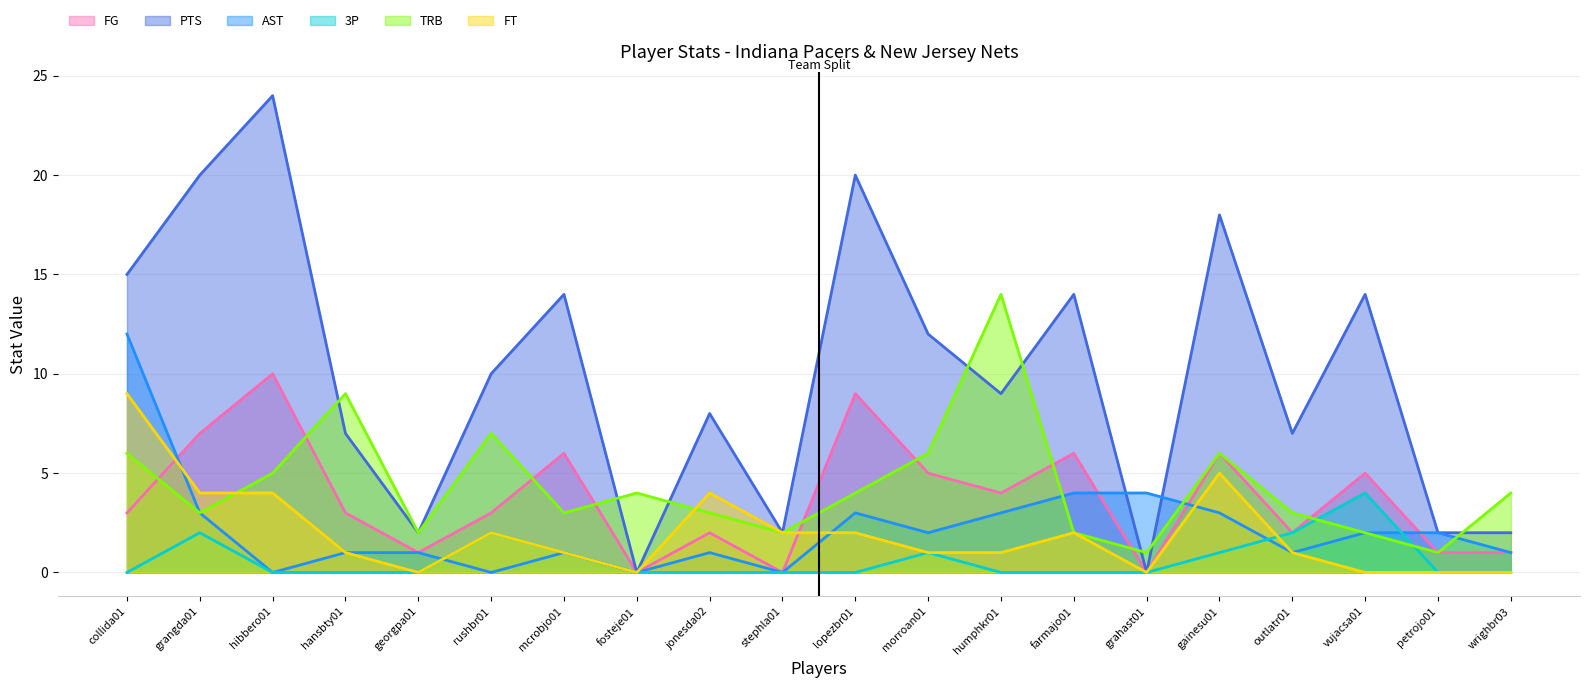

What position from the left is mcrobjo01?

7